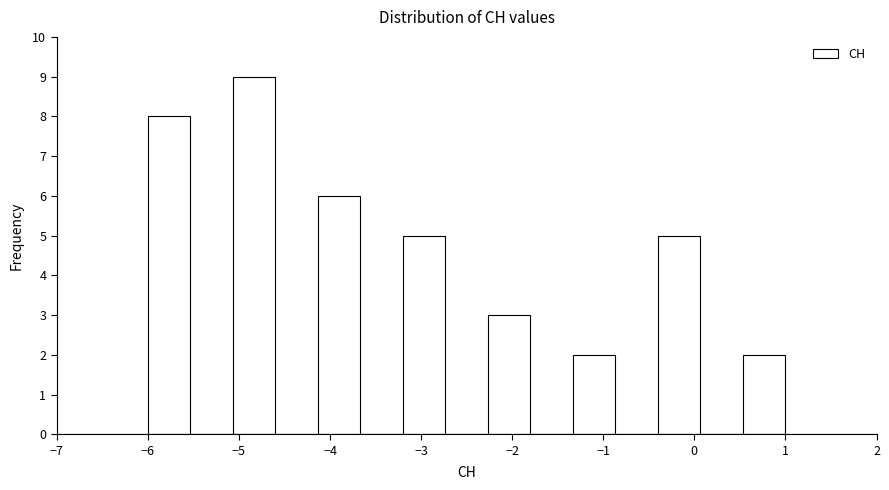

What is the height of the bar covering -5.1 to -4.6 on the x-axis? Neither the bar edges nor the heights are printed on the chart, so give them approximately, as read against the axes.

9